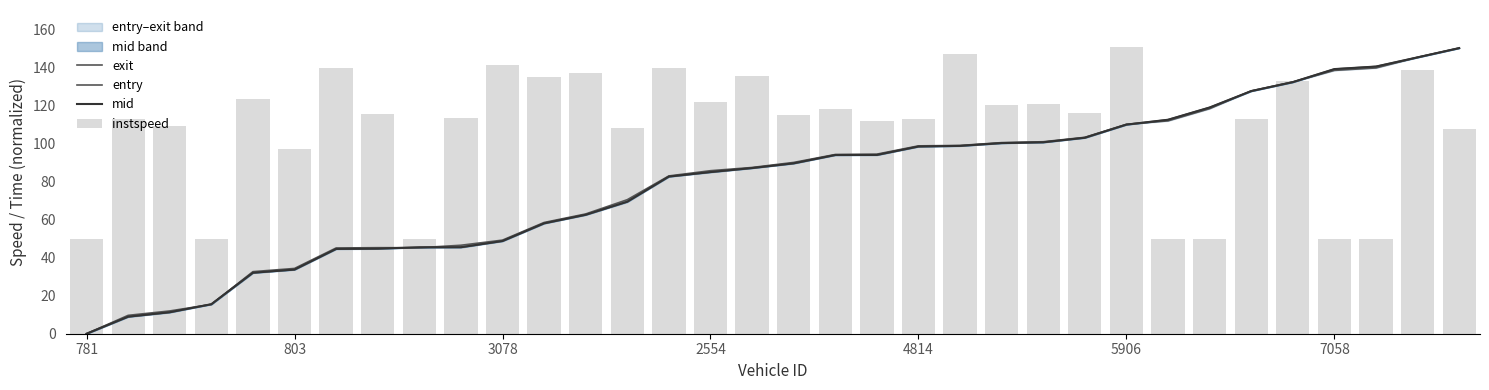

True or false: mid has a value of 48.5 at 803.

False